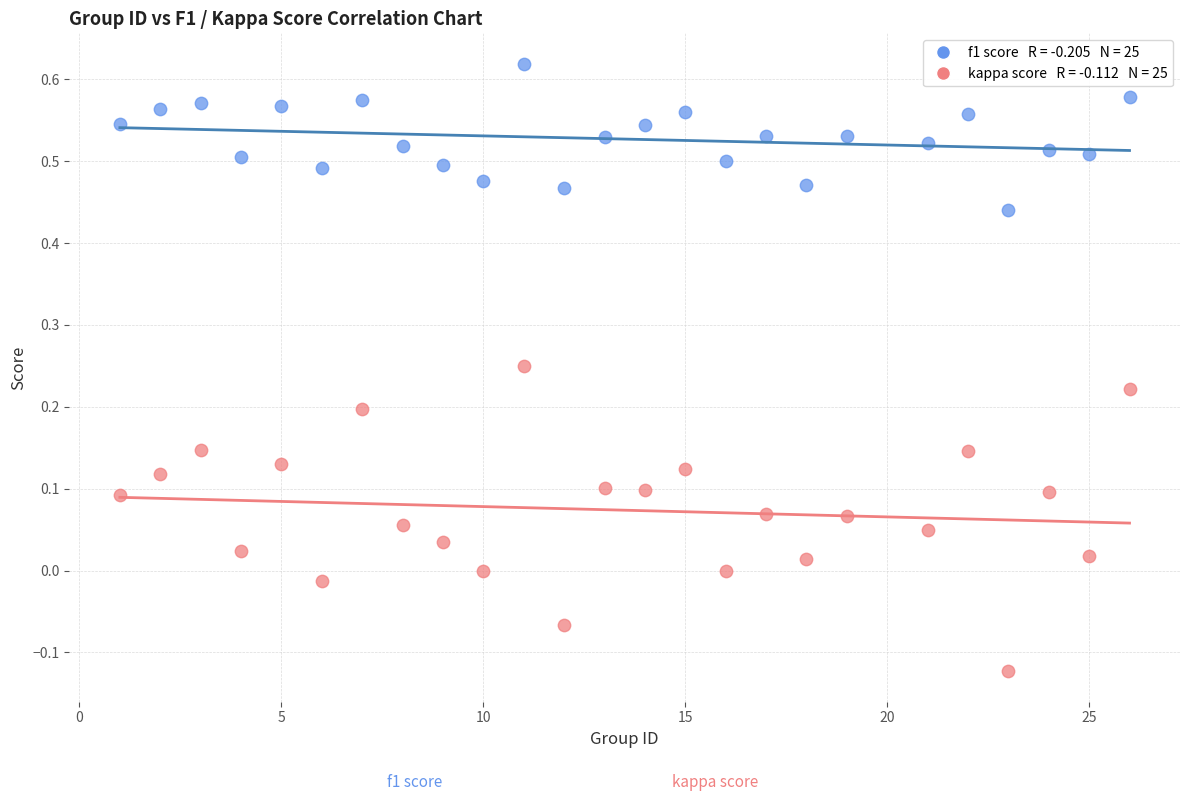

Across all data points, what is the range of X values (max minus min)?

25.0